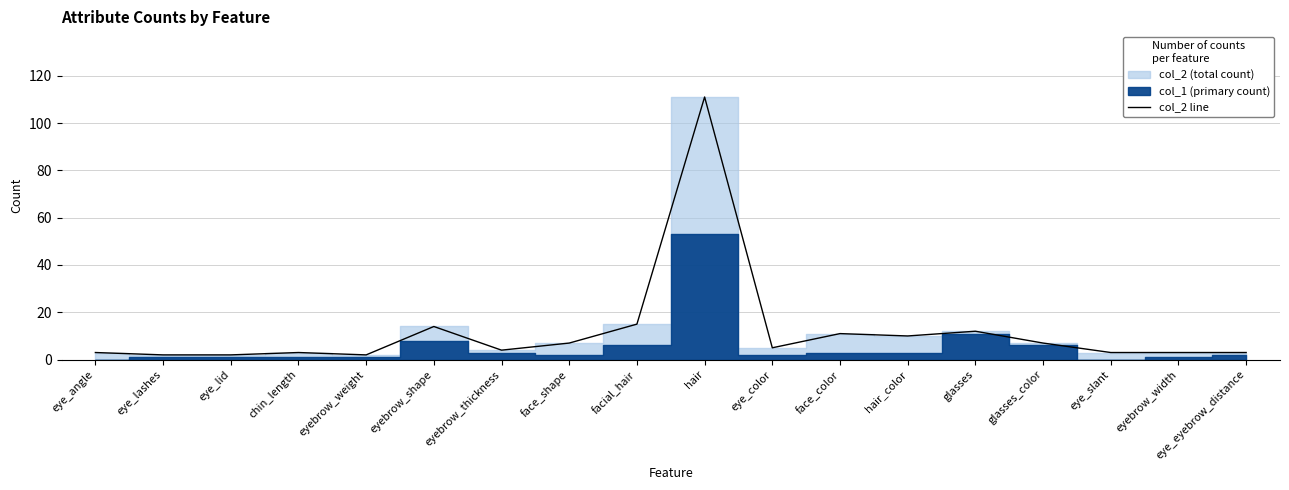

Approximately how many times larger is the value at eyebrow_shape compared to eyebrow_width?

4.7